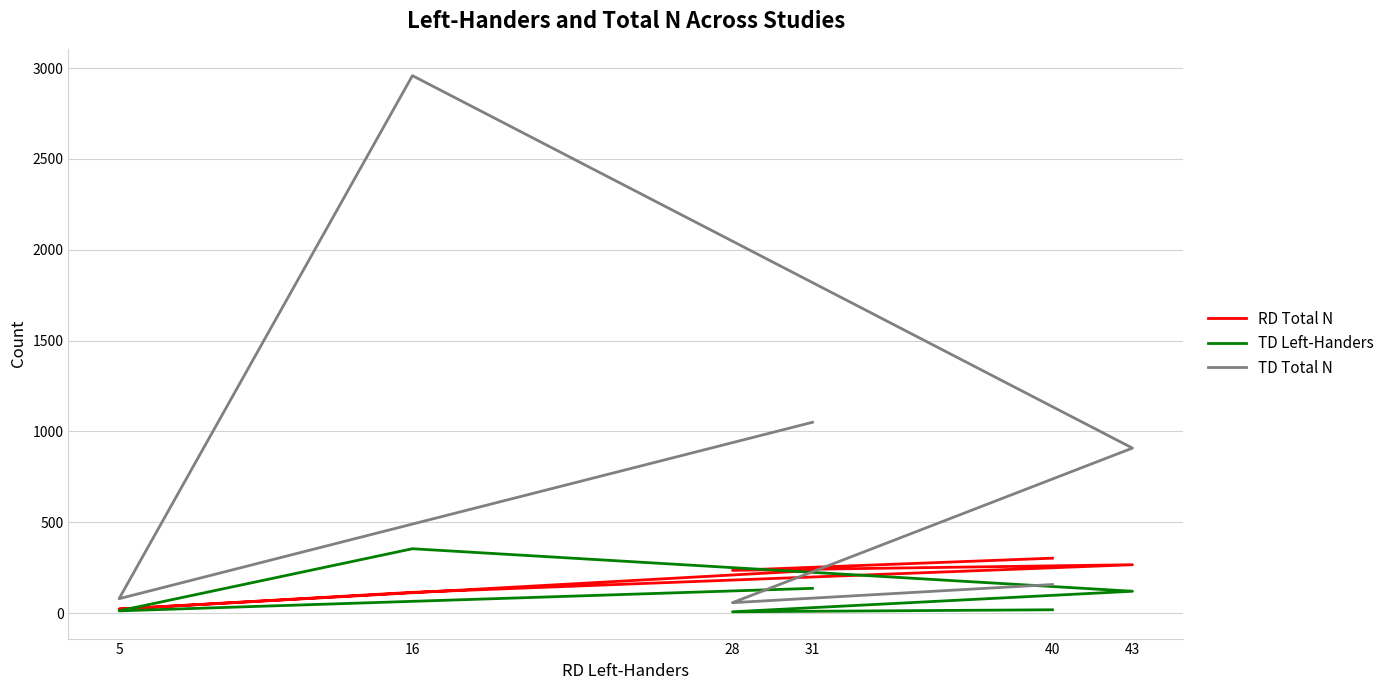

How many lines are shown in the chart?

3